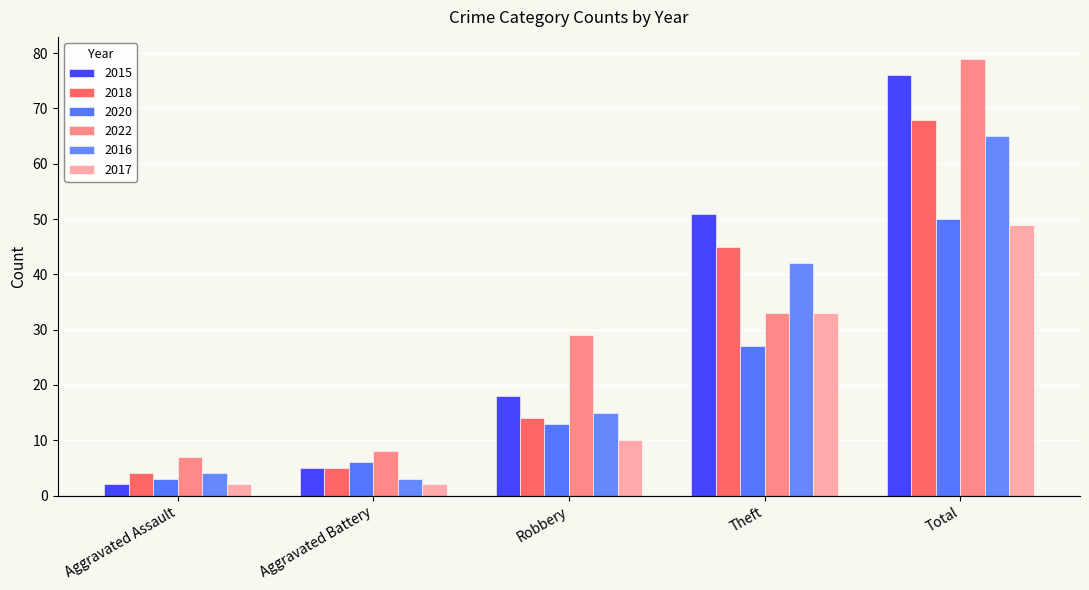

Which category has the highest value across all series?

Total